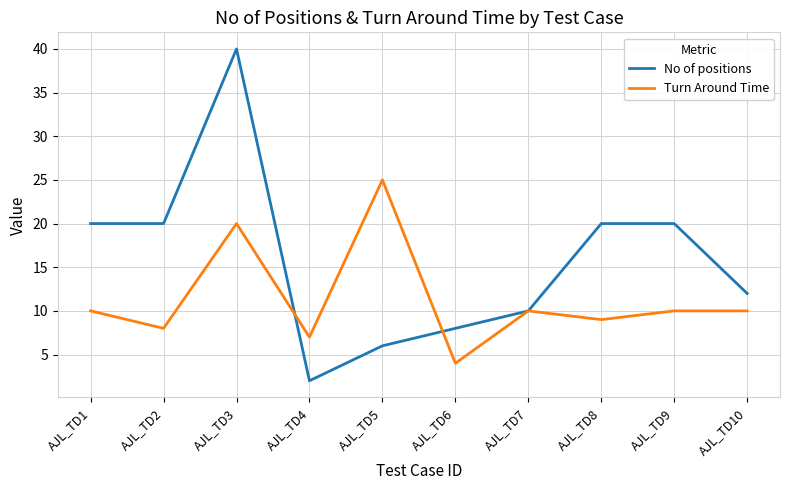

What is the spread (max minus min) of values at AJL_TD1?

10